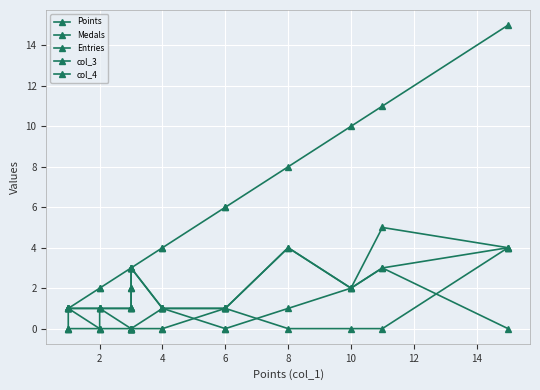

How many interior local valleys does the Entries series have?

1